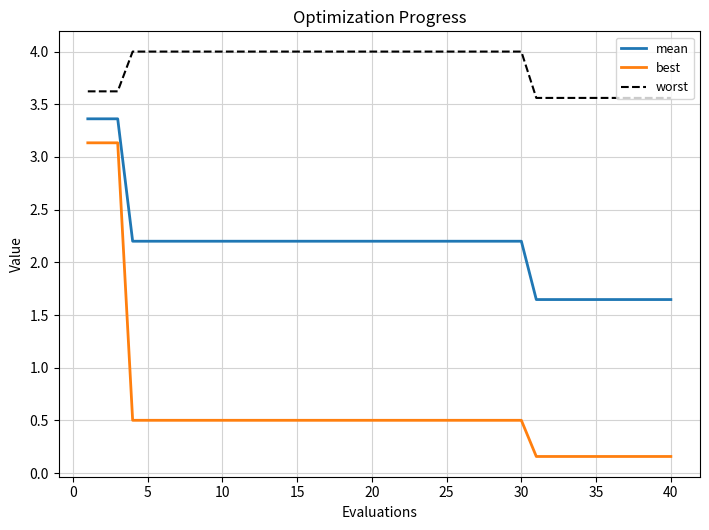

Which series has the widest spread of values?

best